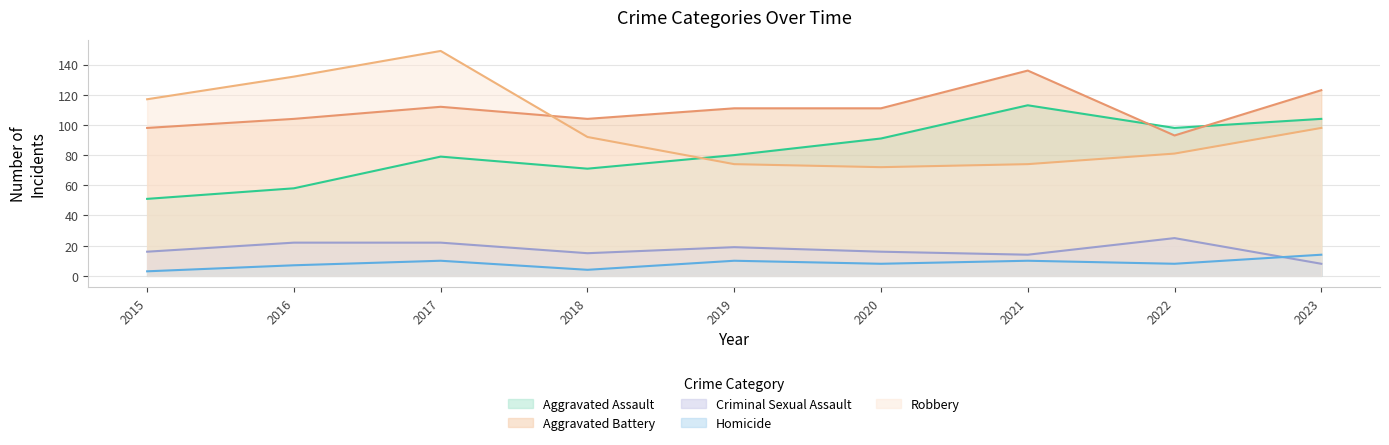

The Aggravated Assault series shows 15 at 2015. True or false?

False